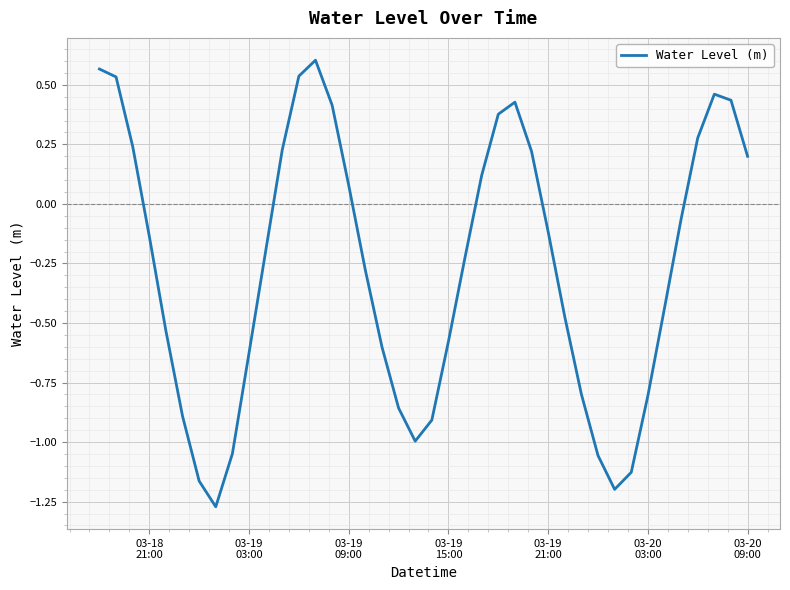

What is the difference between the maximum and minimum values?

1.9